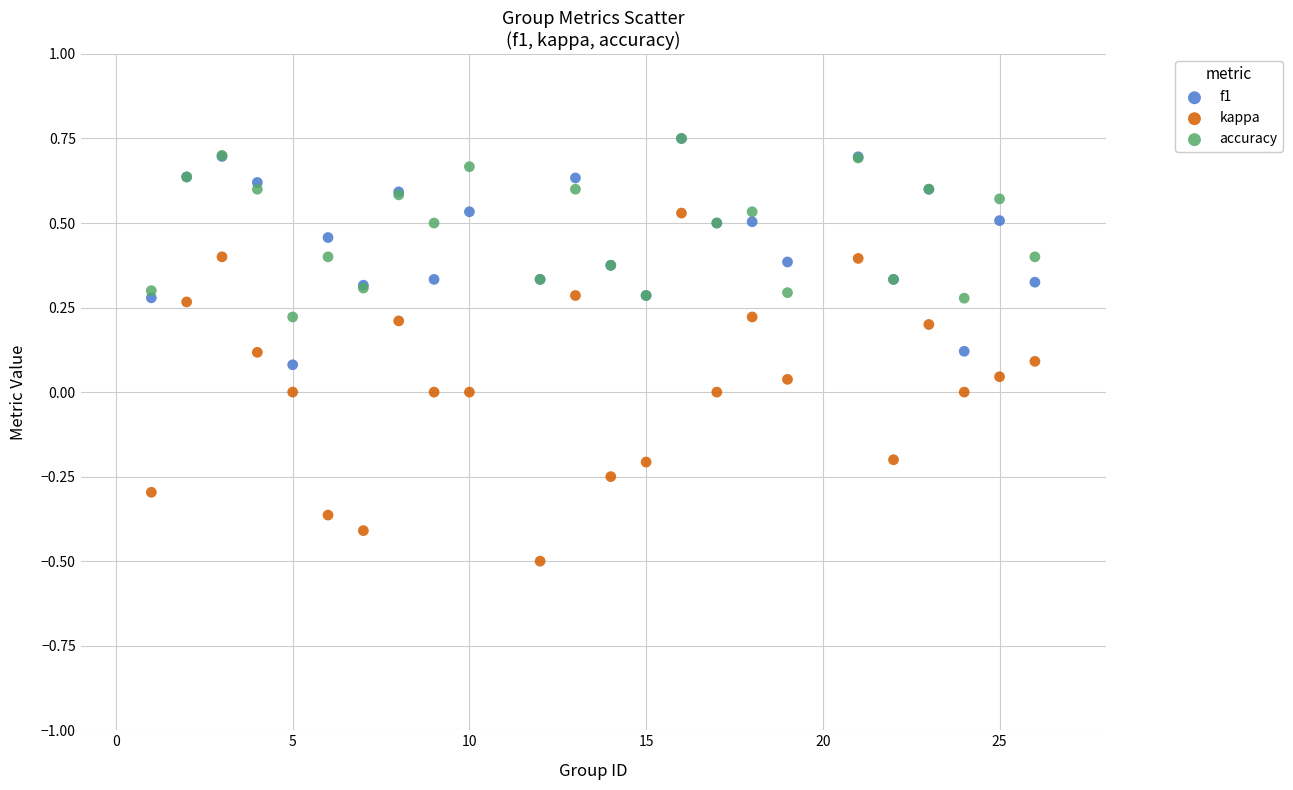

What are all the series names shown in the legend?

f1, kappa, accuracy